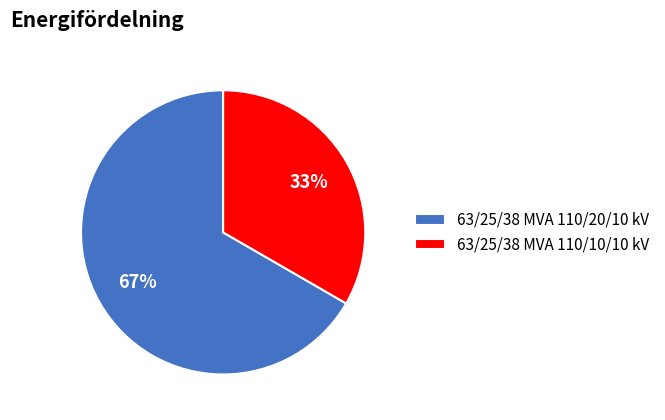

To the nearest percent, what is the combined percentage of 63/25/38 MVA 110/20/10 kV and 63/25/38 MVA 110/10/10 kV?

100%